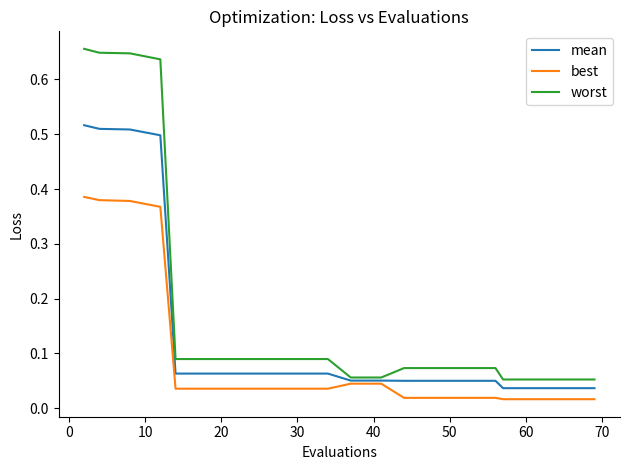

Which series has the largest range (max minus min)?

worst